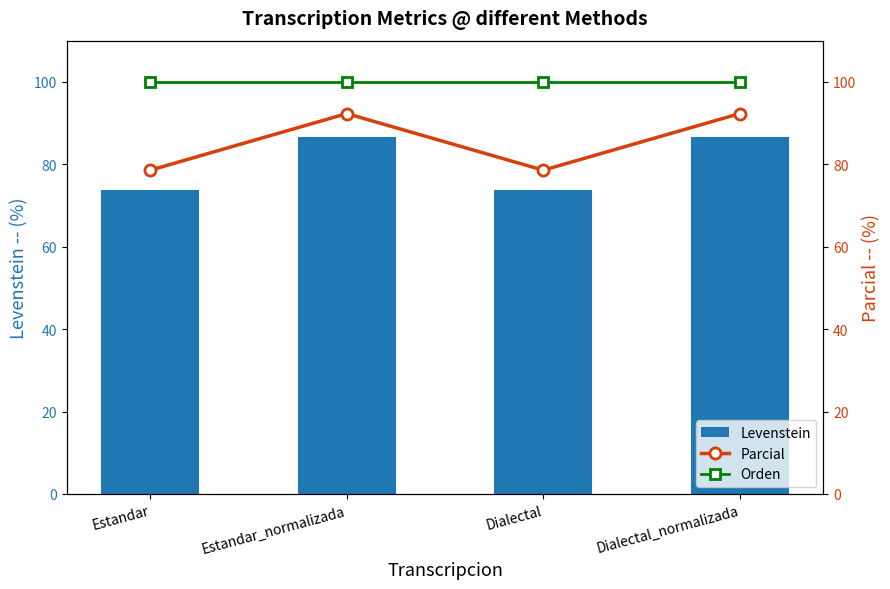

What is the label of the 2nd bar from the right?

Dialectal